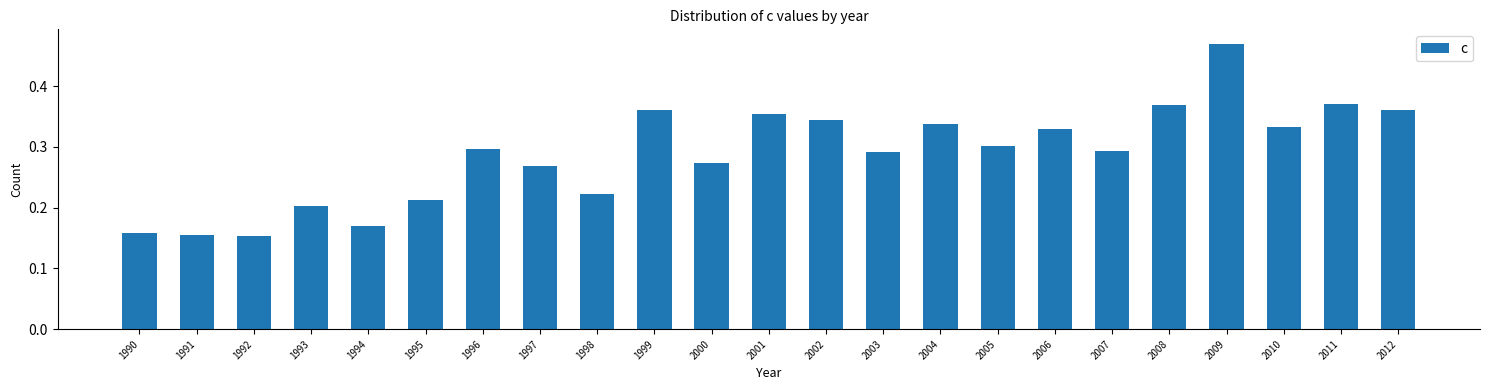

How many values are between 0 and 1?

23